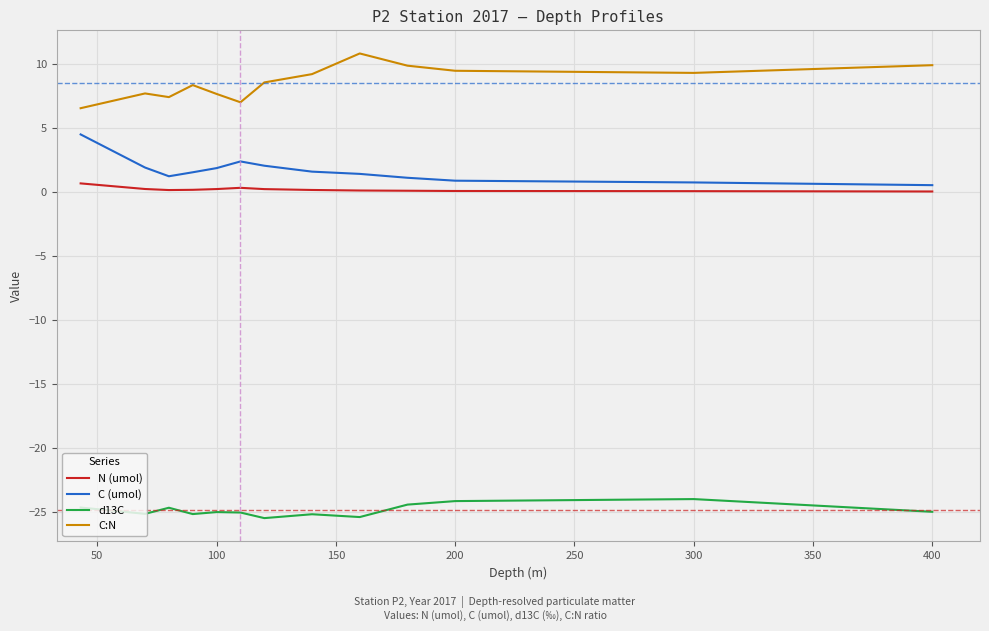

What is the lowest value of the C:N series?

6.6